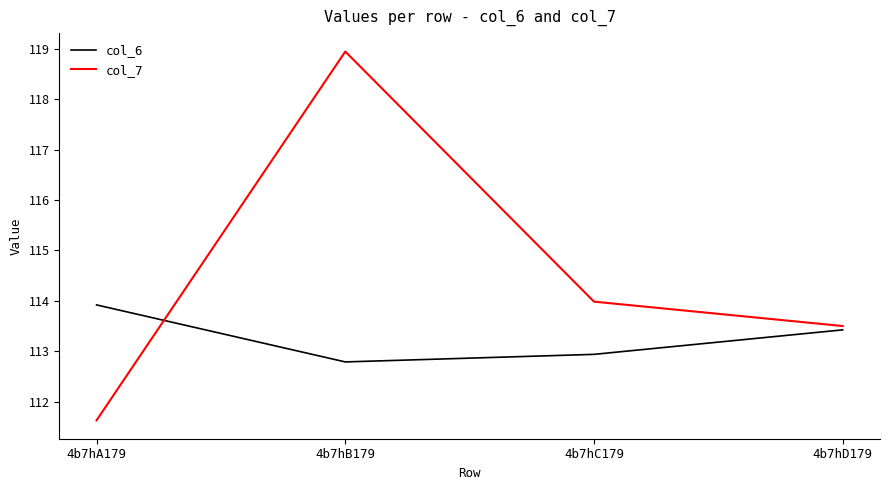

Which series has the largest total across all categories?

col_7